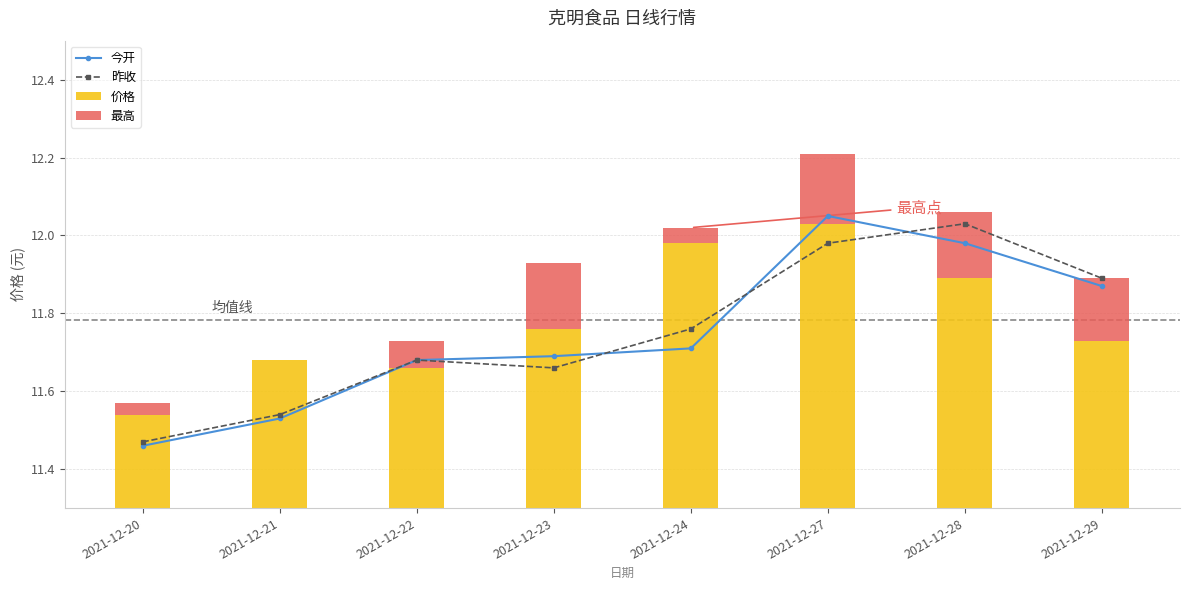

Rank the categories by 价格 value from lowest to highest.

2021-12-20, 2021-12-22, 2021-12-21, 2021-12-29, 2021-12-23, 2021-12-28, 2021-12-24, 2021-12-27